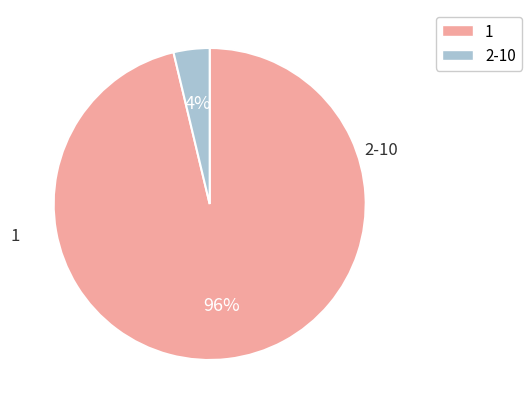

To the nearest percent, what is the average slice percentage?

50%